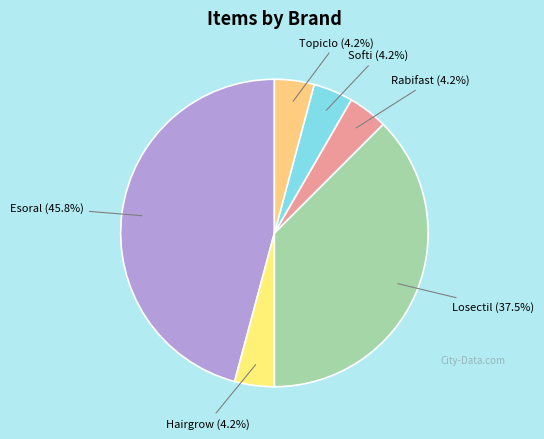

Count the number of slices in the pie.

6